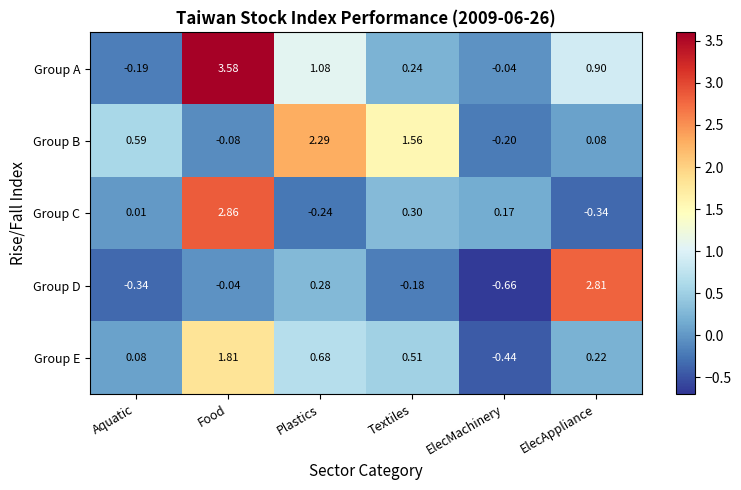

At which label is Group A closest to 1?

Plastics